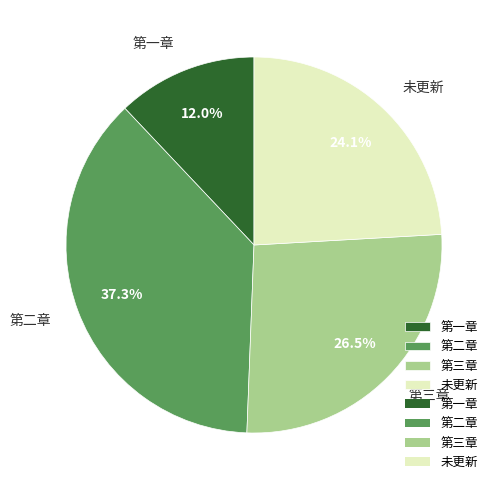

Rank the categories by value from highest to lowest.

第二章, 第三章, 未更新, 第一章